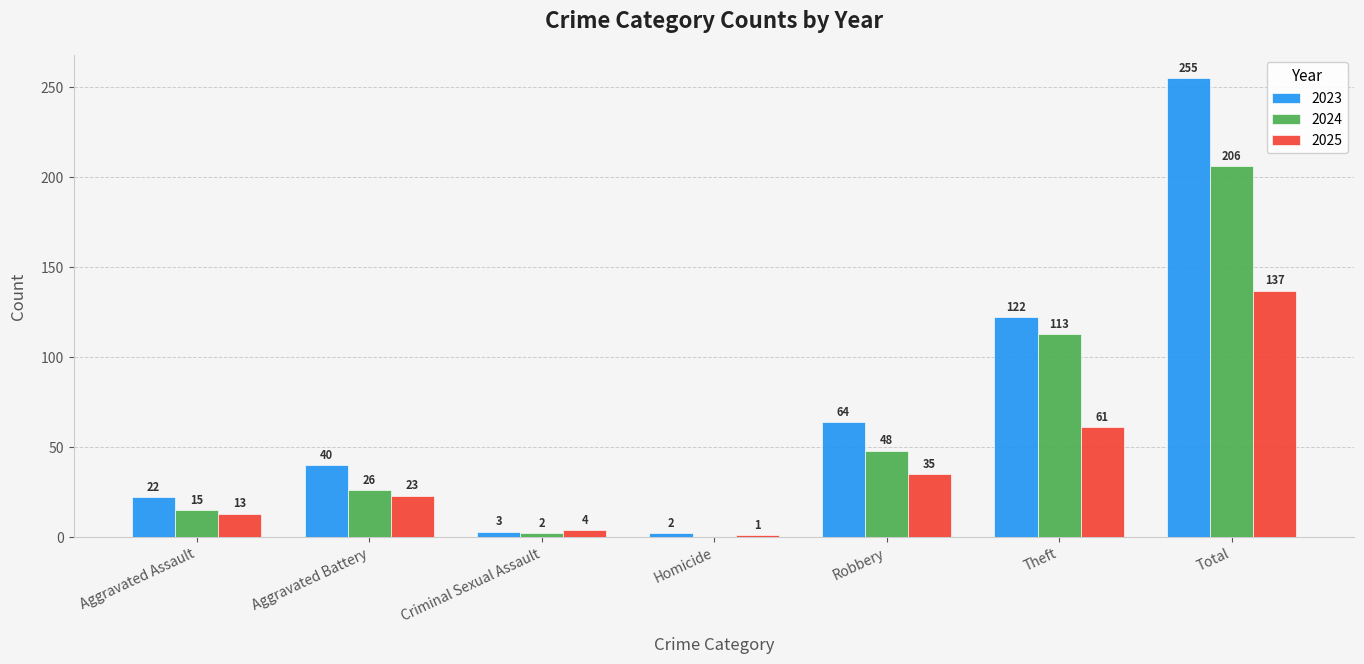

What is the approximate value of 2025 at Aggravated Assault?

13